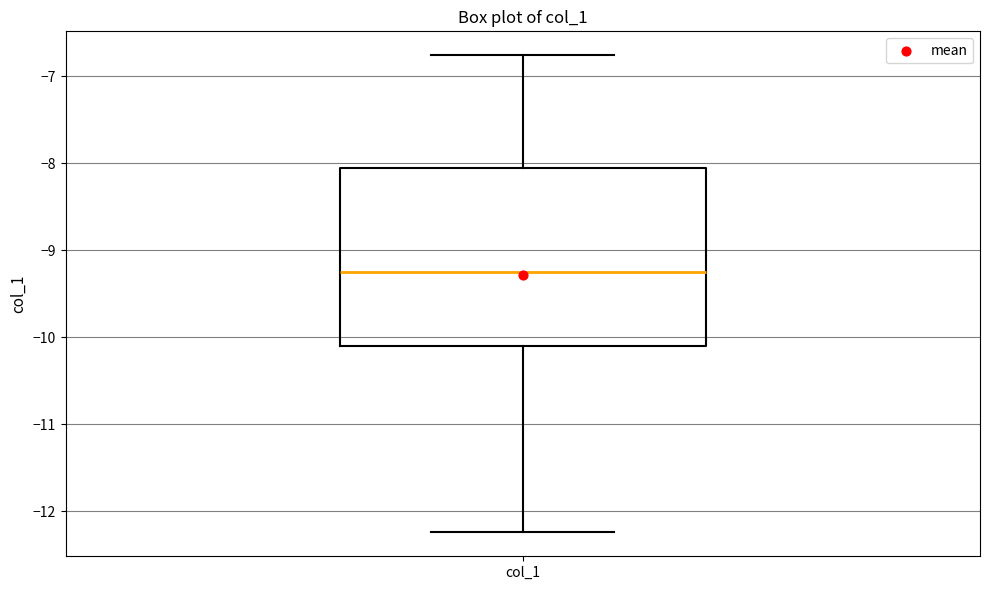

Transcribe this box plot: give where the median line is, the range the box spans, and where the two whiskers end, as read against the y-axis. The values are not printed on the chart, so give them approximately, as read against the axis.

median -9.3, box -10.1 to -8.1, whiskers -12.2 to -6.8